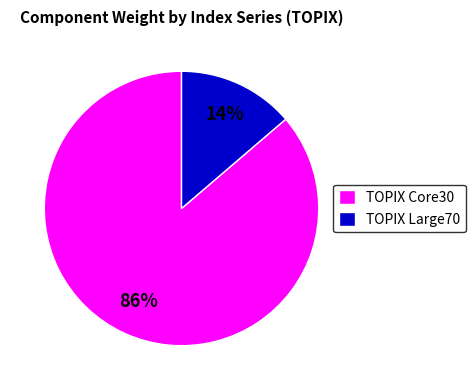

Does any single category account for the majority?

Yes